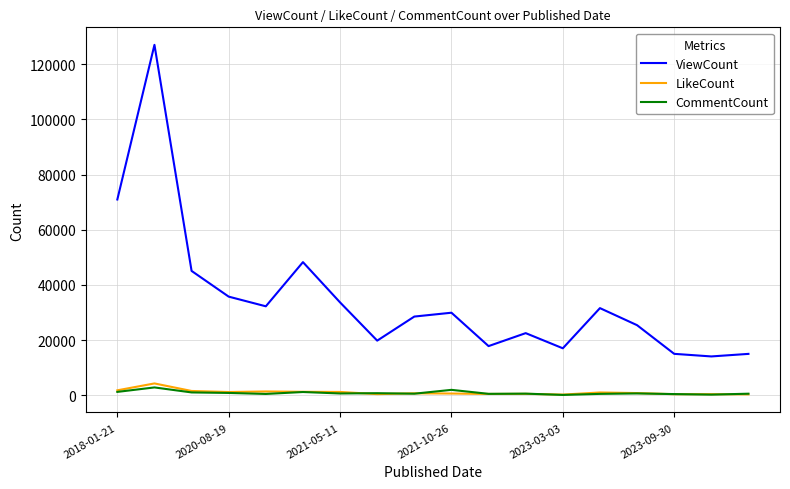

True or false: LikeCount and ViewCount intersect in this chart.

False